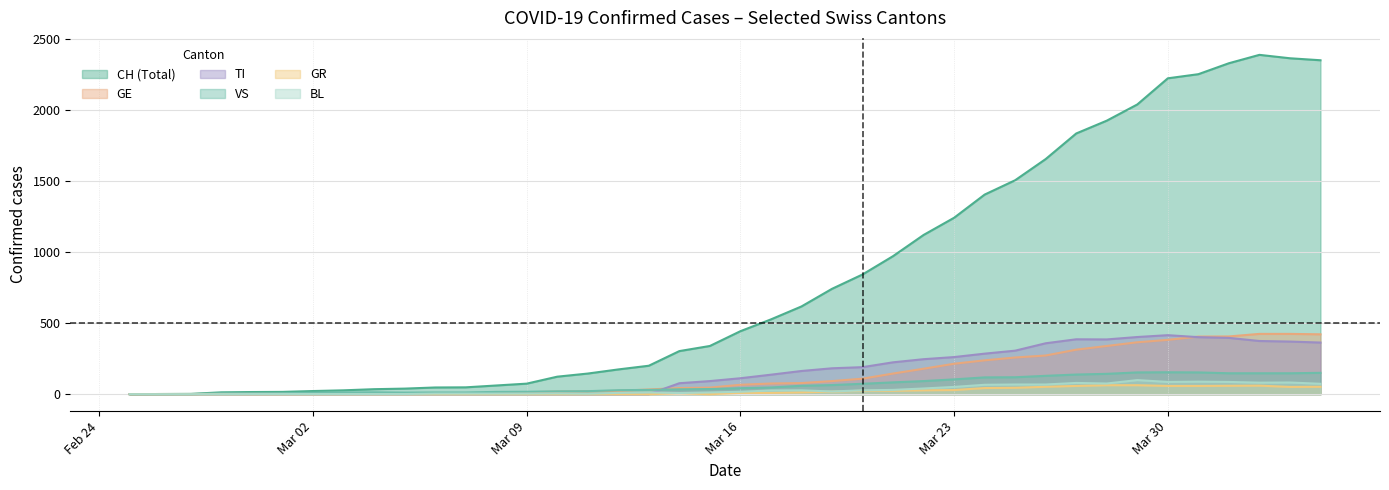

What is the maximum value shown in the chart?

2387